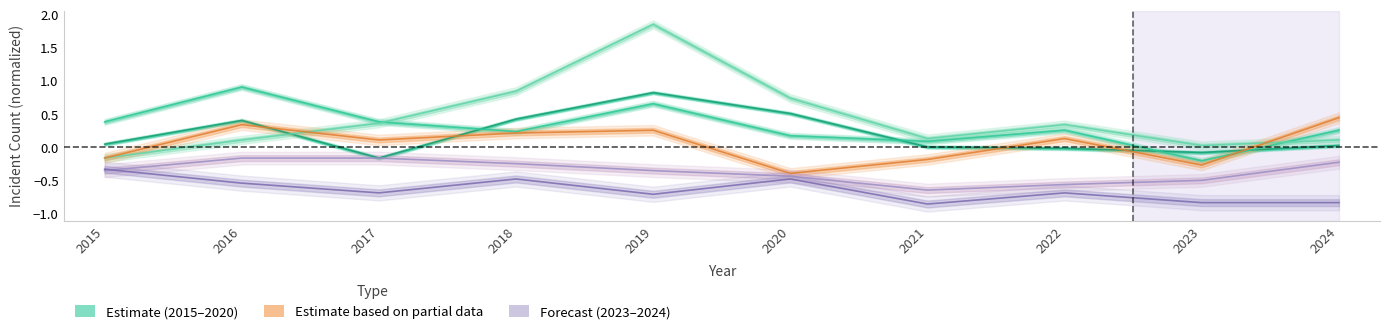

What is the approximate value of Auburn Gresham at 2016?

-0.5